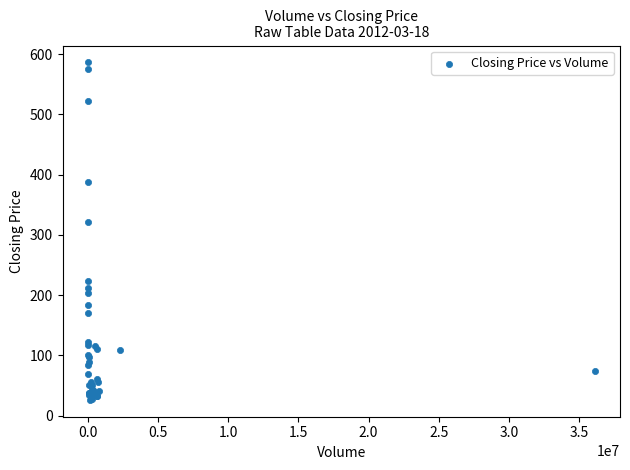

What Y value in the scatter plot is closest to 306?

320.7